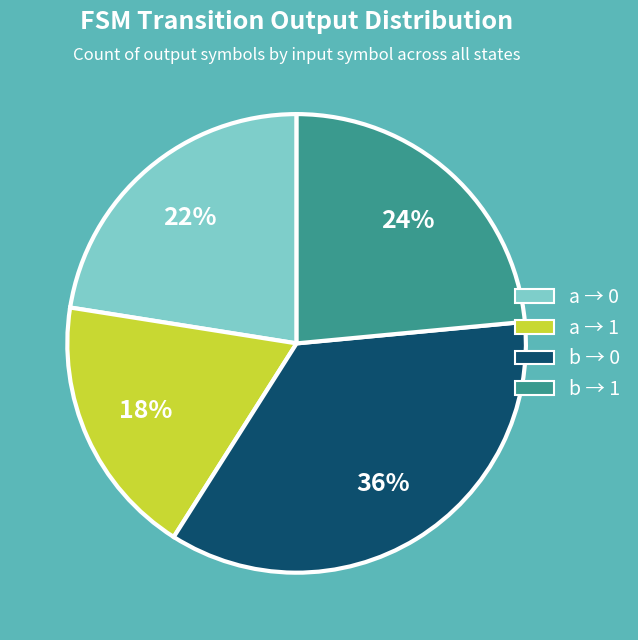

Does any single category account for the majority?

No